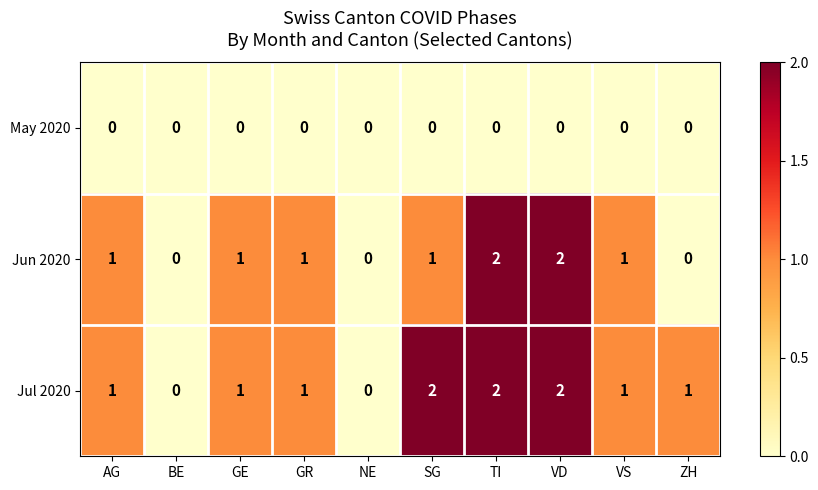

Rank the series by their average value, from highest to lowest.

Jul 2020, Jun 2020, May 2020